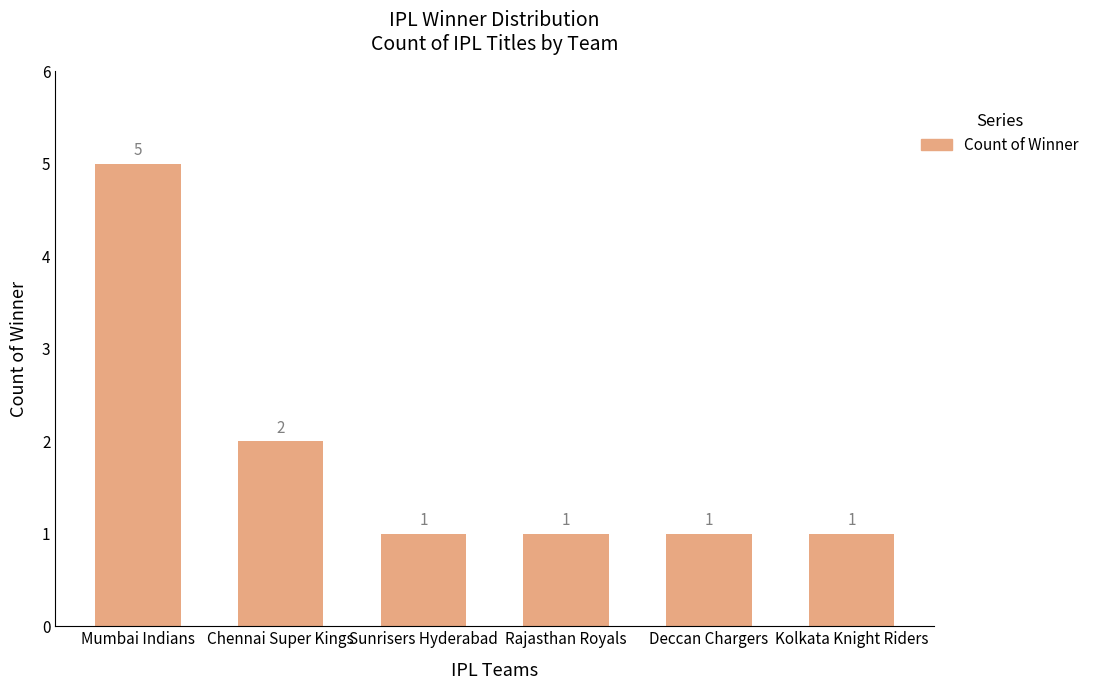

What is the maximum value shown in the chart?

5